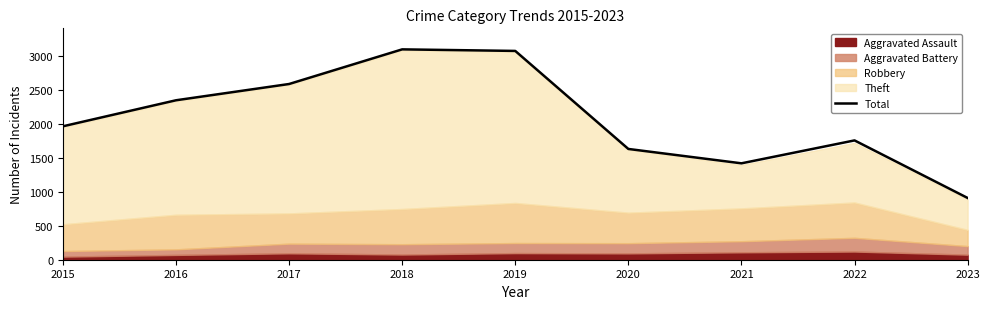

The value of Total at 2021 is 1422. True or false?

True